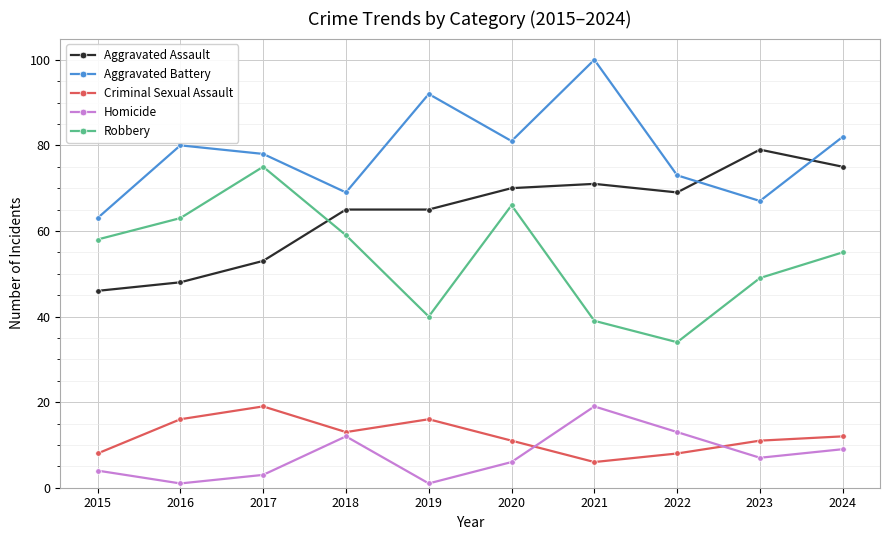

How many interior local peaks does the Aggravated Battery series have?

3